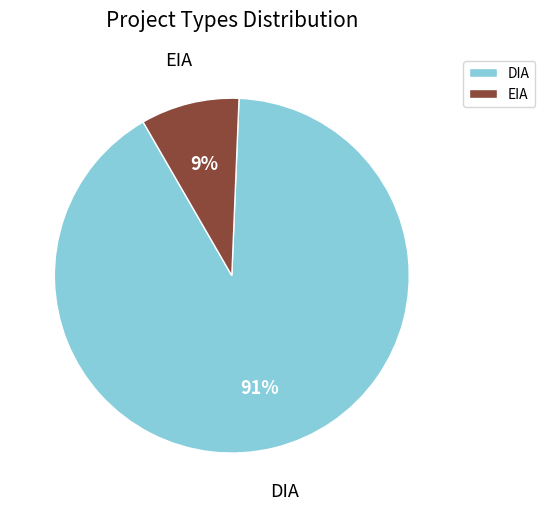

Is the sum of DIA and EIA greater than half?

Yes